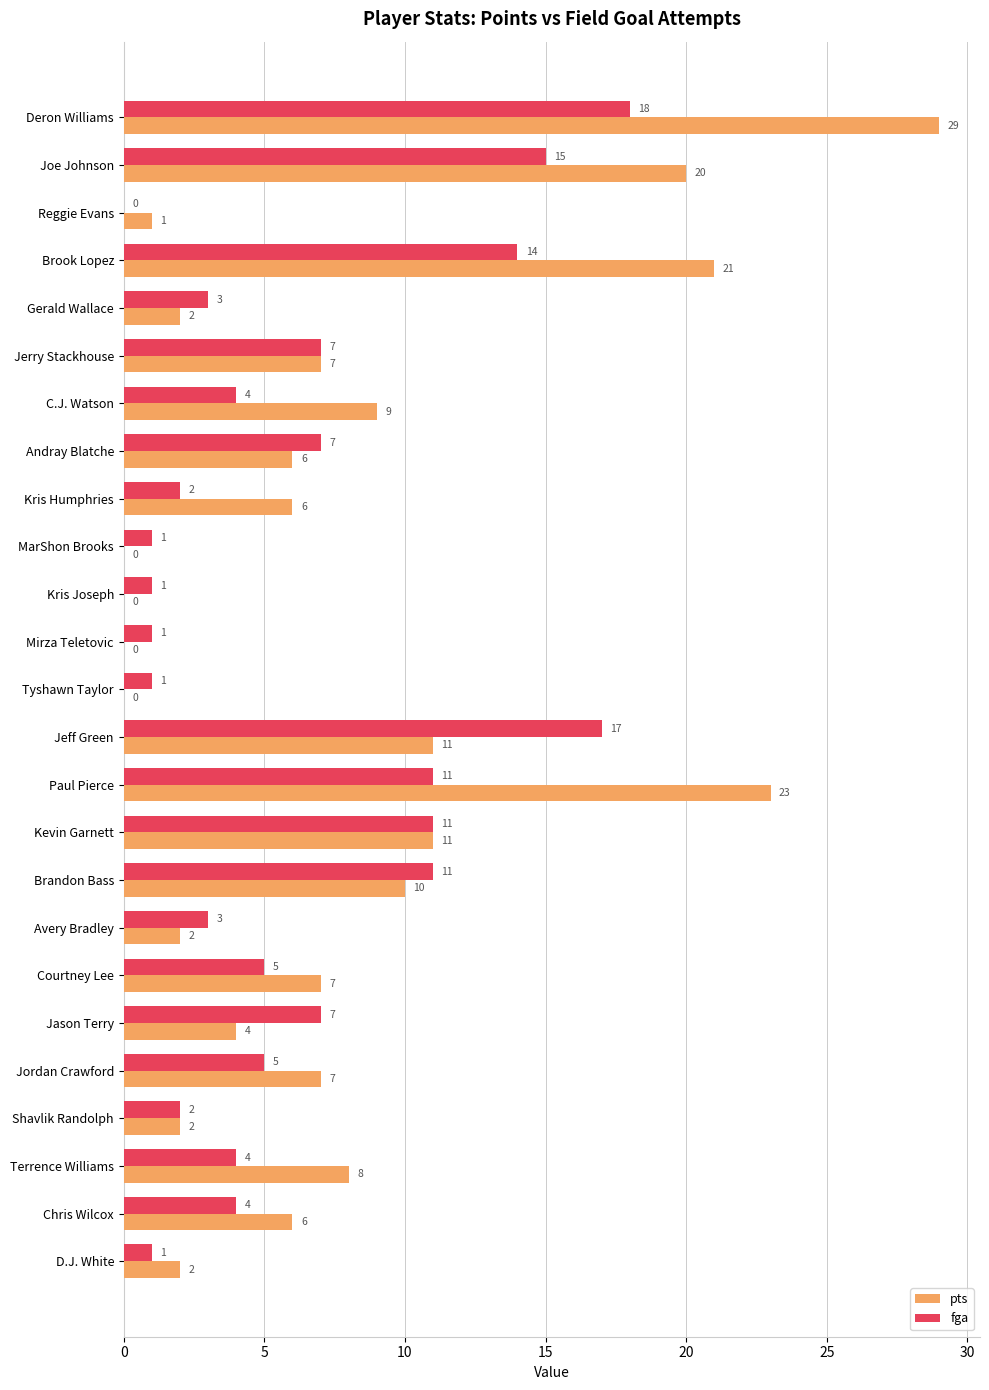

What is the maximum value for pts?

29